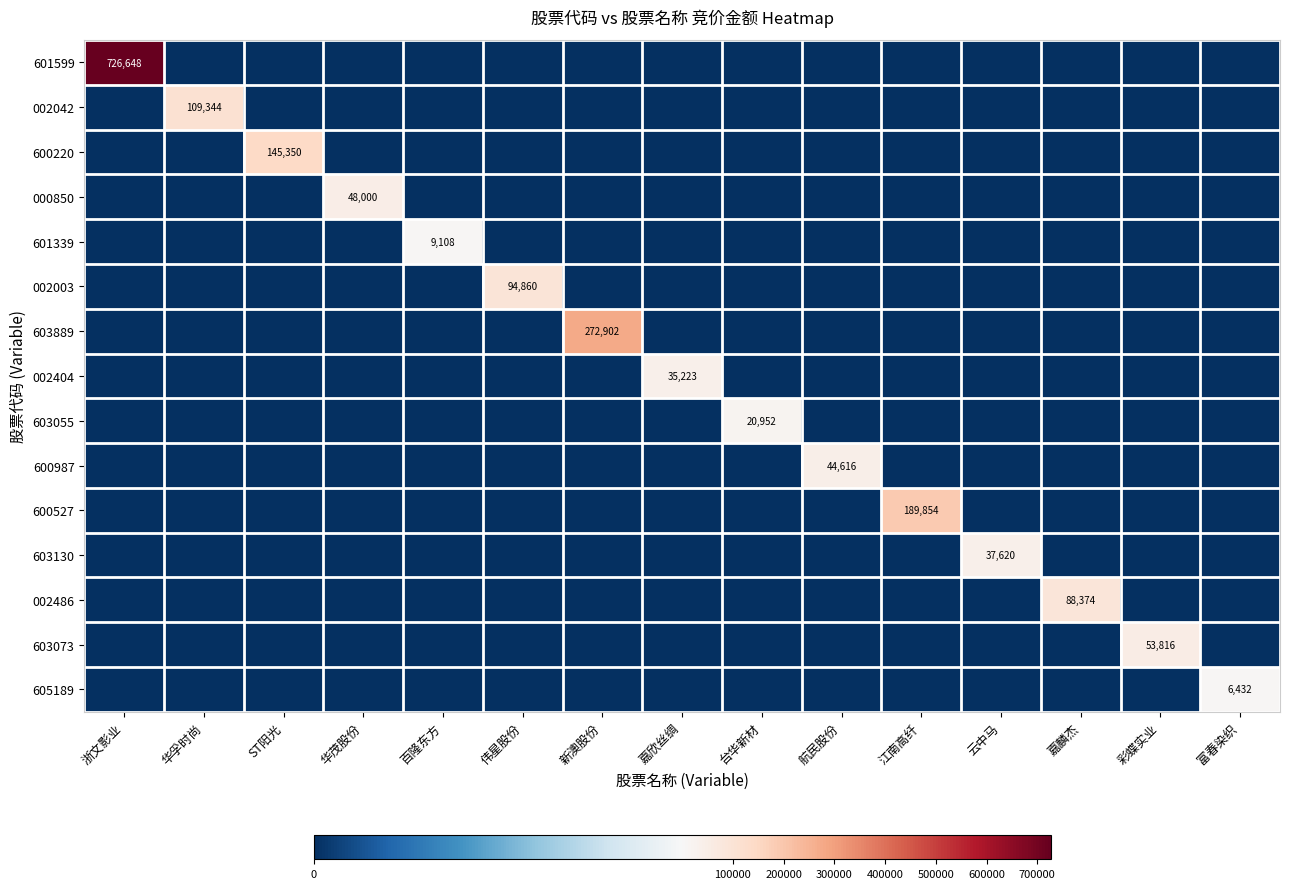

At which category is the sum across all series the highest?

浙文影业